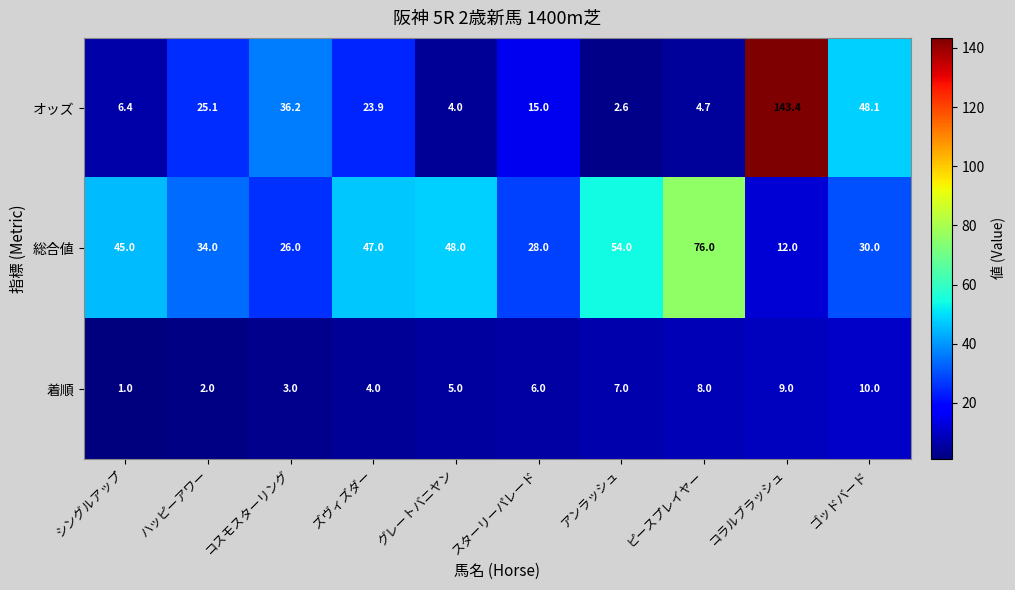

The 着順 series shows 3.0 at コスモスターリング. True or false?

True